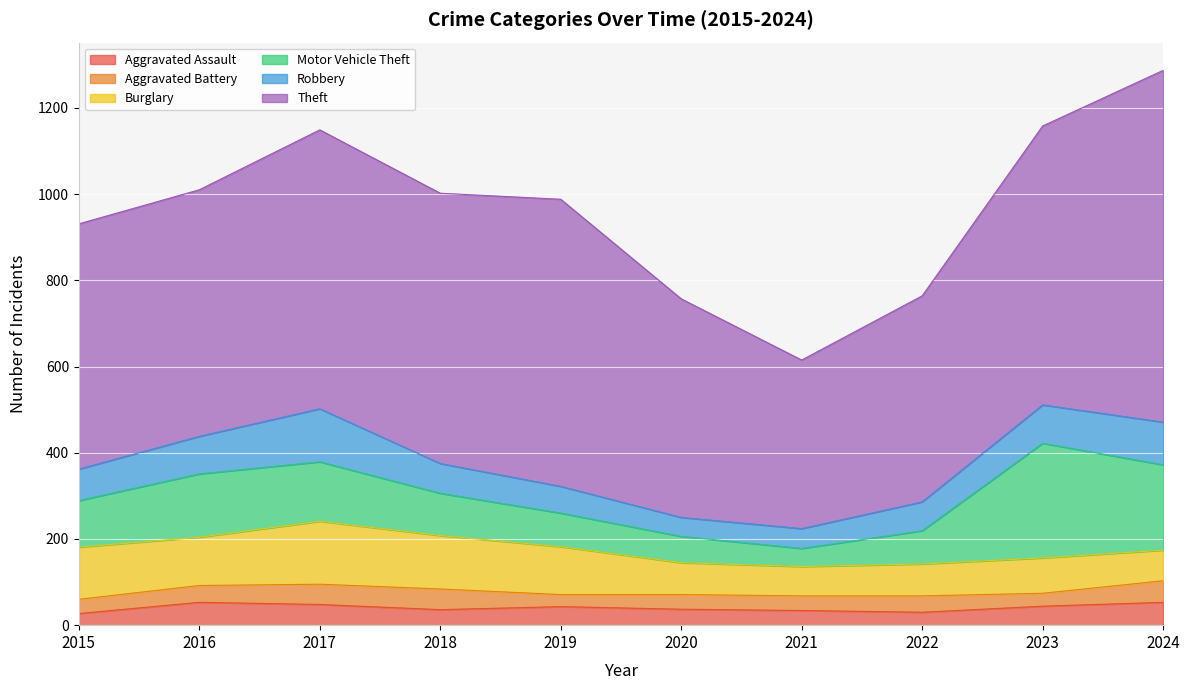

How many values in the Theft series exceed 627?

4